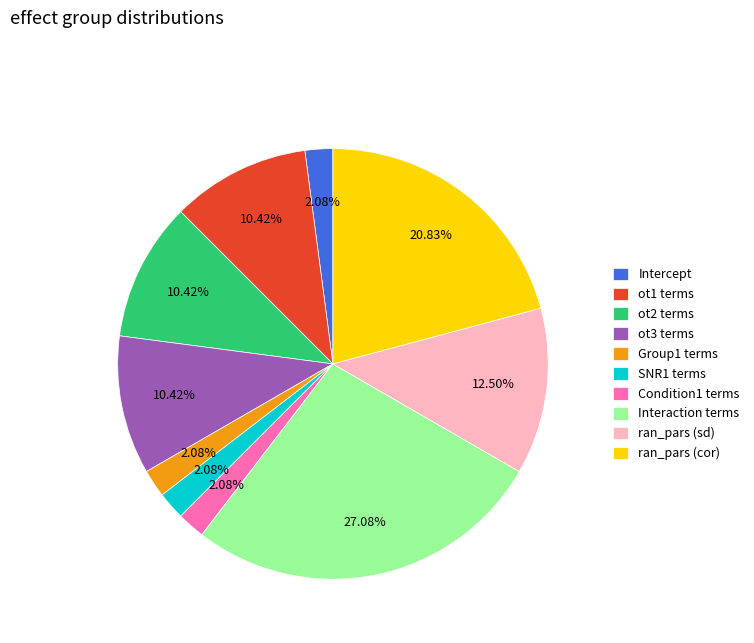

Is there a majority slice in this chart?

No